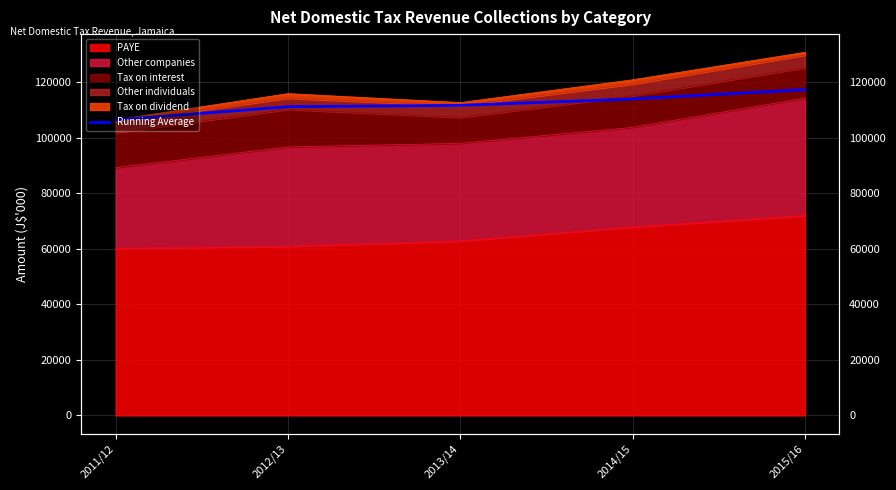

How many data points are less than 111648?

2